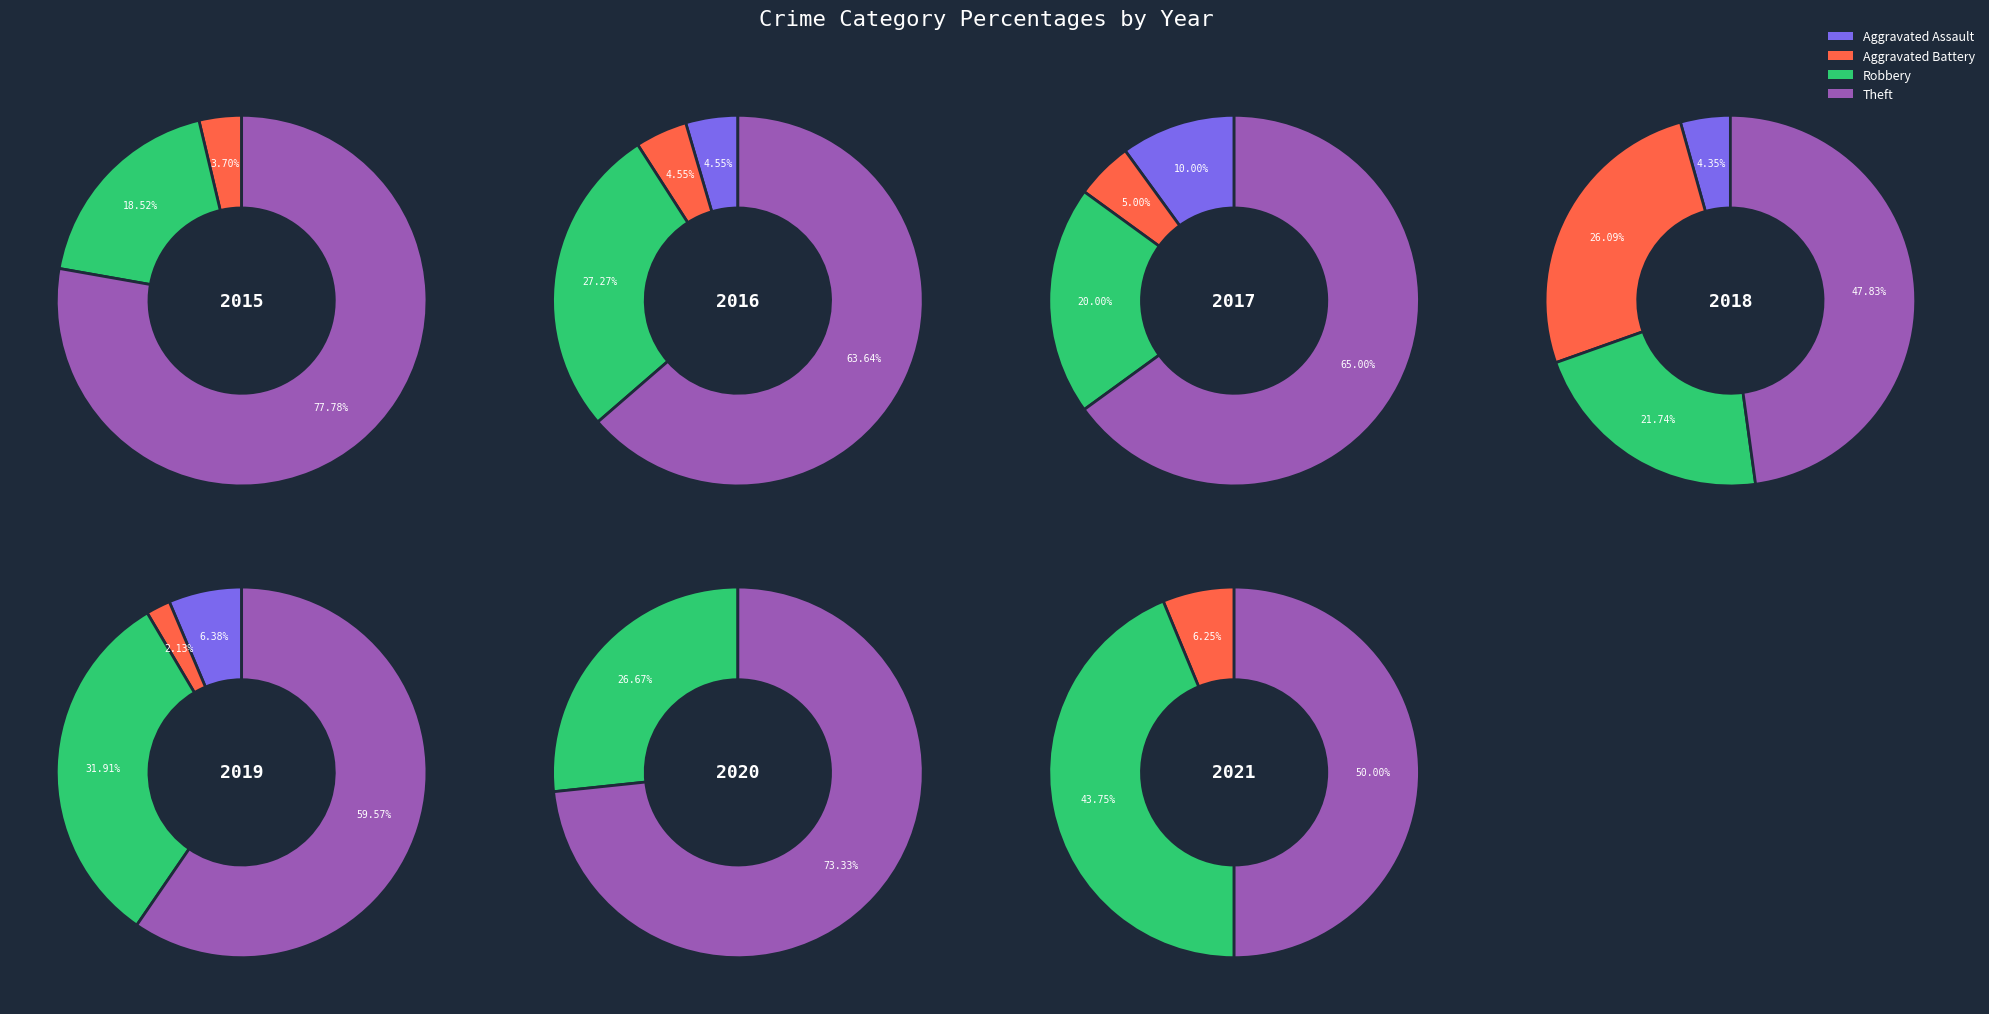

Which has a higher value, 6 or 1?

1